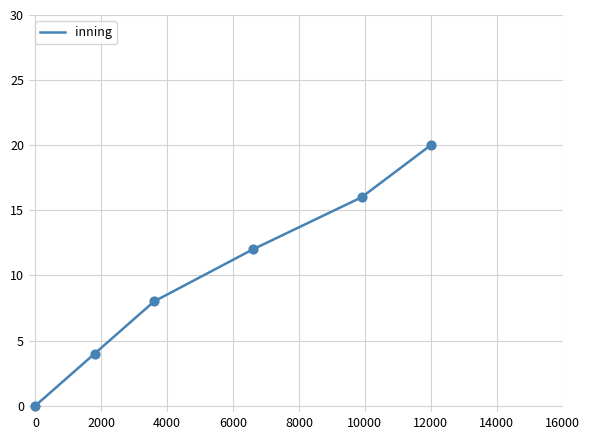

What is the difference between the second highest and second lowest values?

12